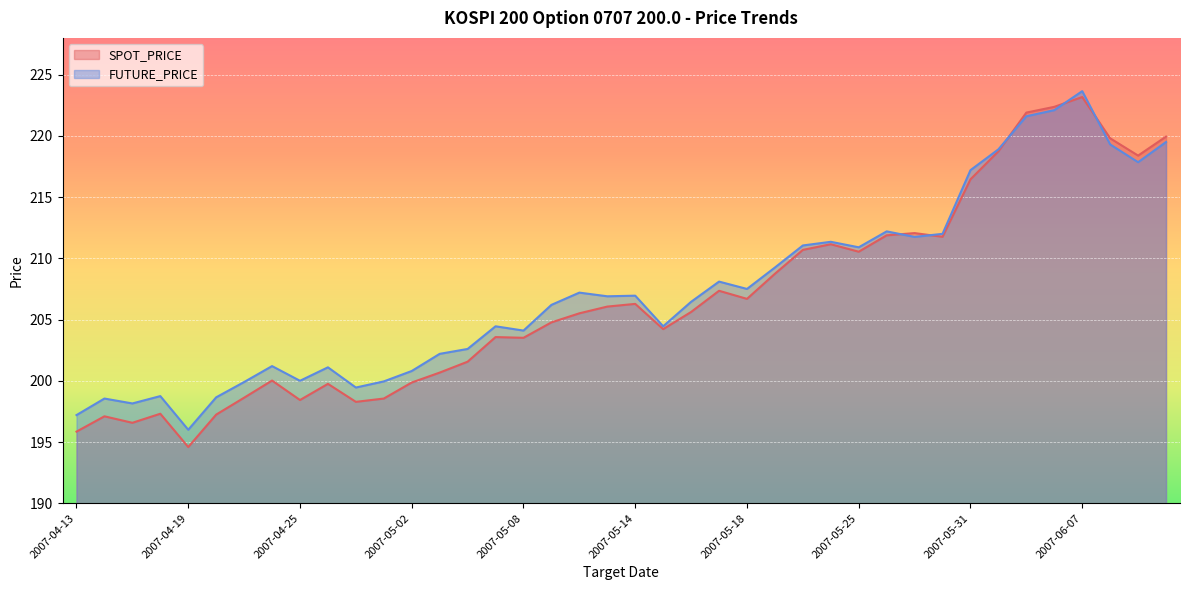

What is the label of the 3rd point from the left?

2007-04-17